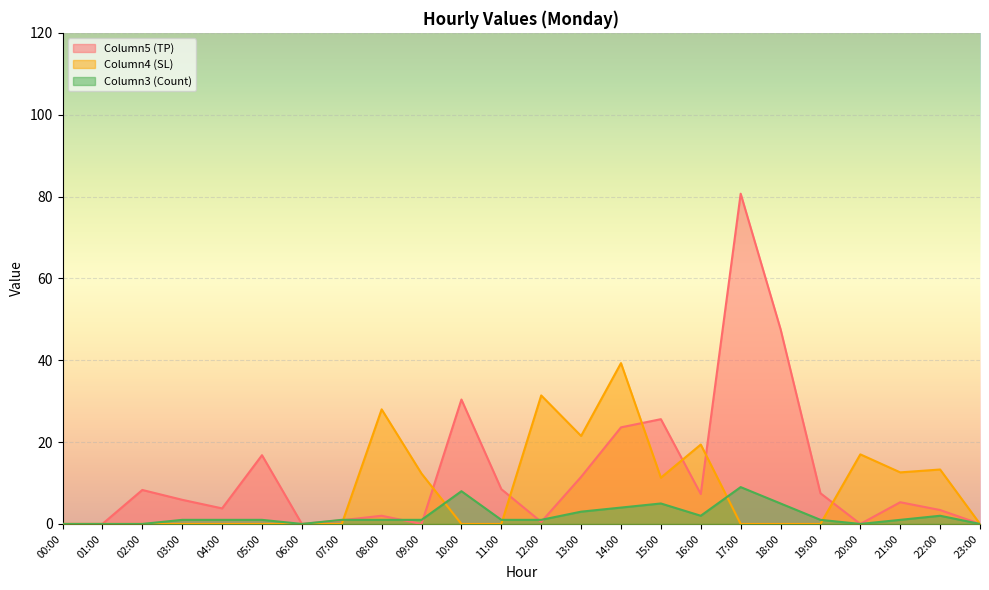

Which series has the largest range (max minus min)?

Column5 (TP)